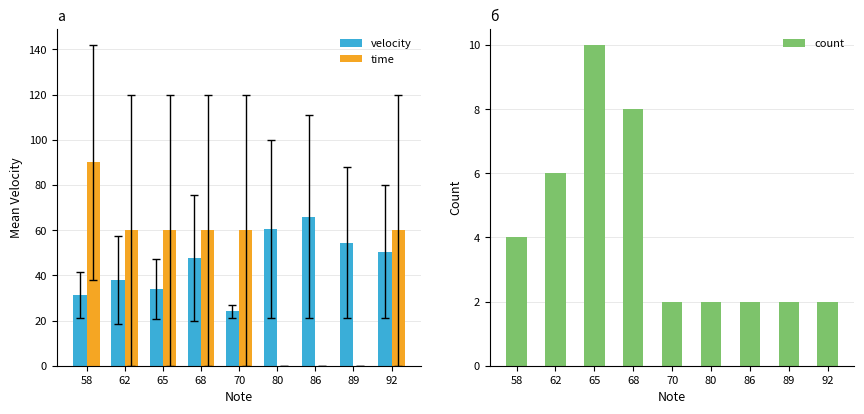

Reading left to right, extract all data points from this chart.

velocity: 31.2	38.0	33.9	47.6	24.0	60.5	66.0	54.5	50.5
time: 90.0	60.0	60.0	60.0	60.0	0.0	0.0	0.0	60.0
count: 4.0	6.0	10.0	8.0	2.0	2.0	2.0	2.0	2.0